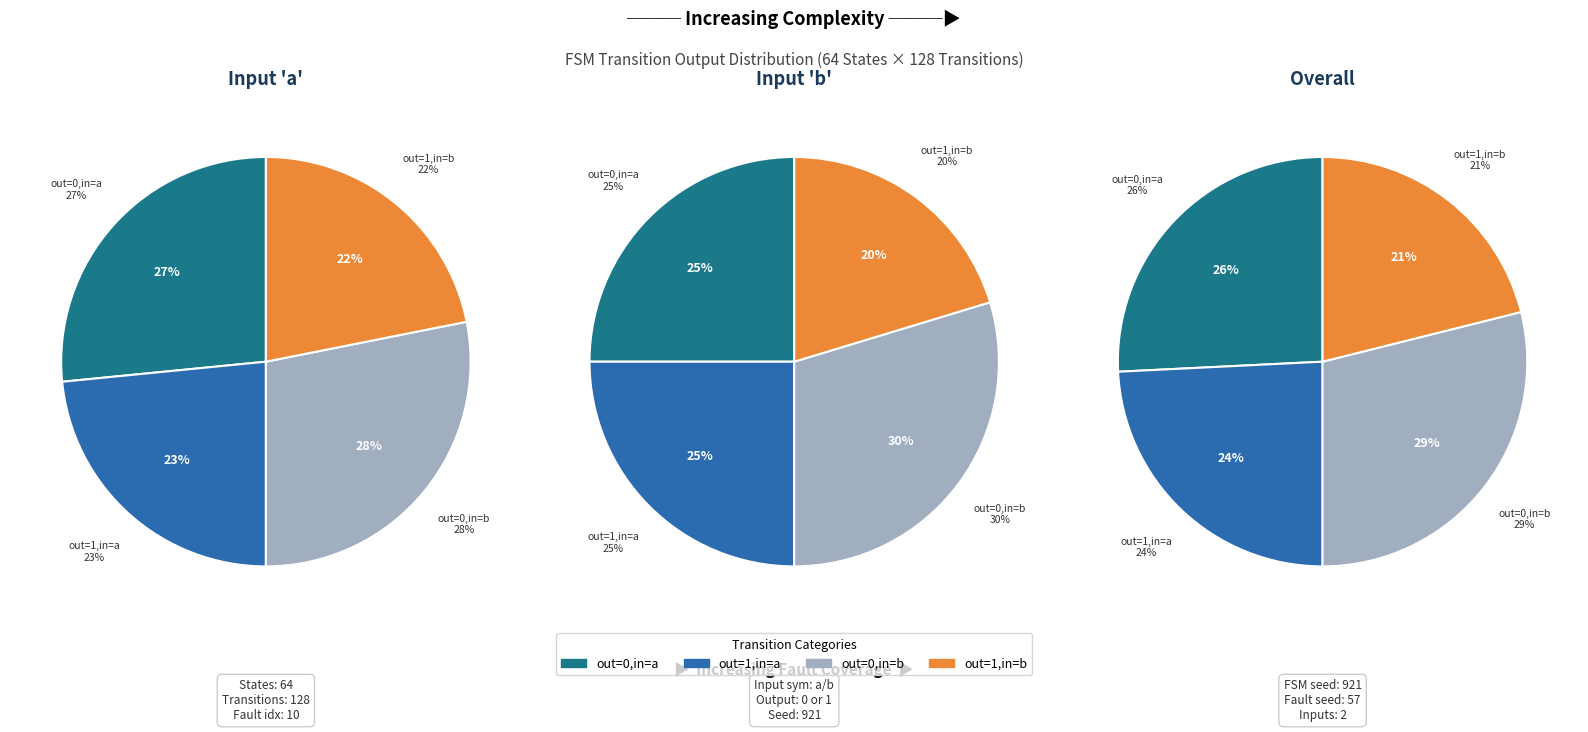

How many segments does this pie chart have?

4